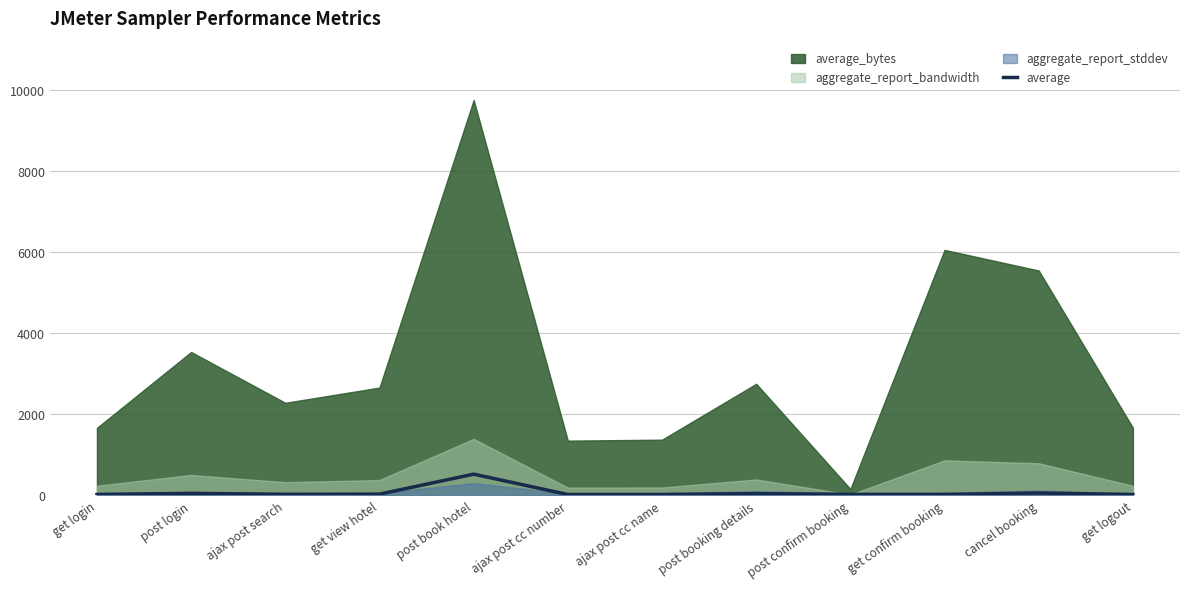

True or false: the data shows 32 at get logout.

False